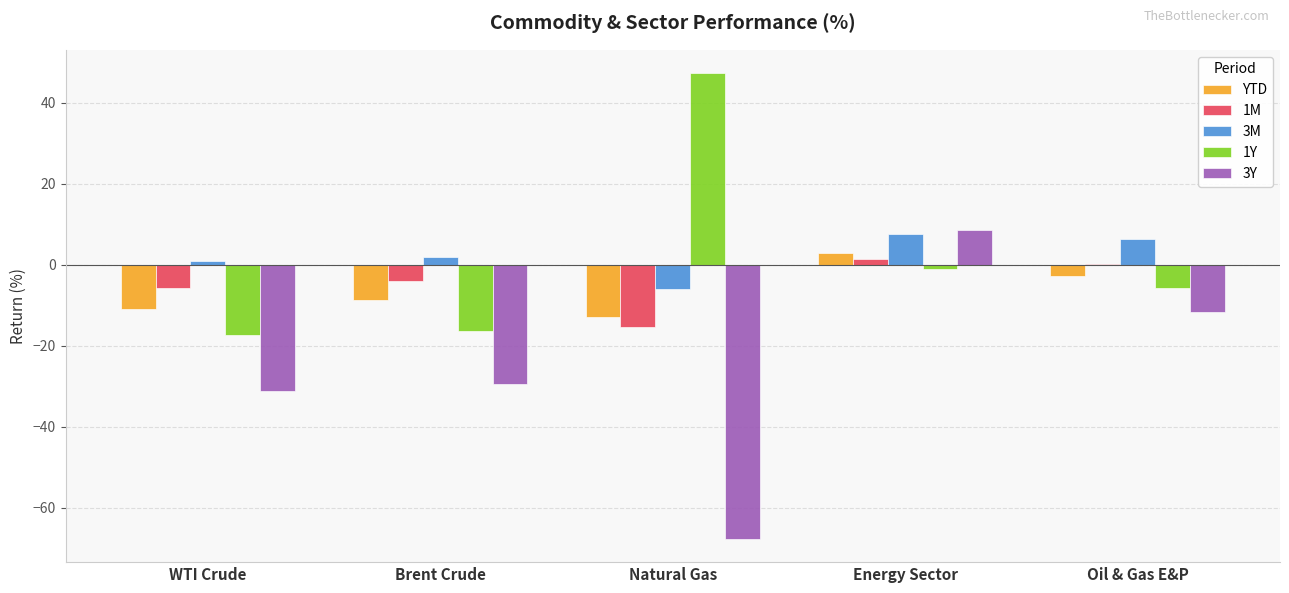

What value does the 1Y series have at Natural Gas?

47.3